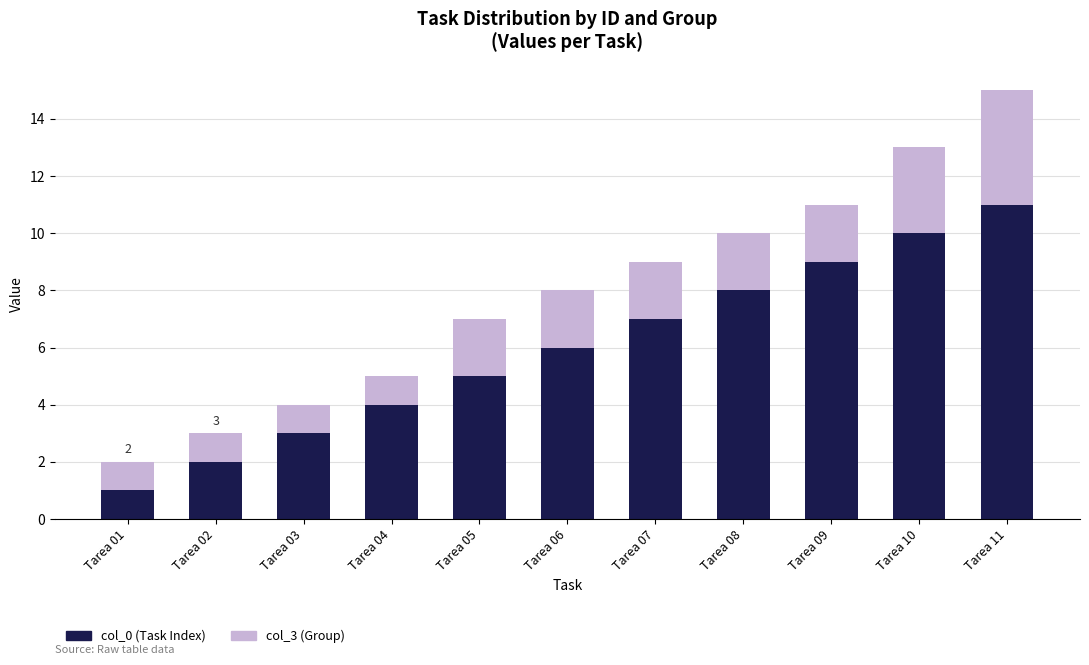

Are the bars grouped side by side (vs. stacked)?

No